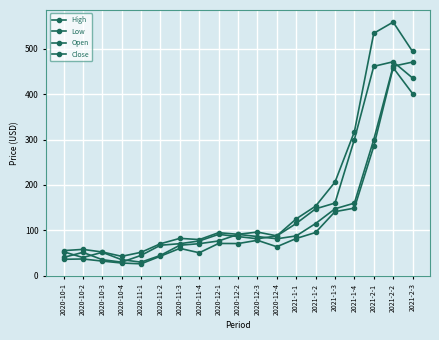

Which series has the largest total across all categories?

High